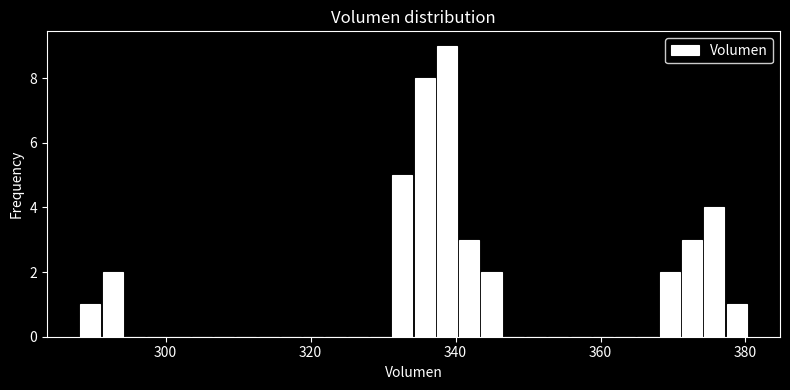

Around what value on the x-axis is the tallest bar? Give the approximate position of its centre, as read against the axis.

338